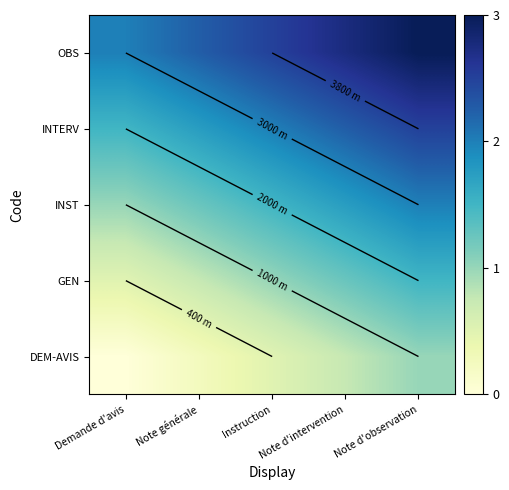

Which category has the highest value in the OBS series?

Note d'observation